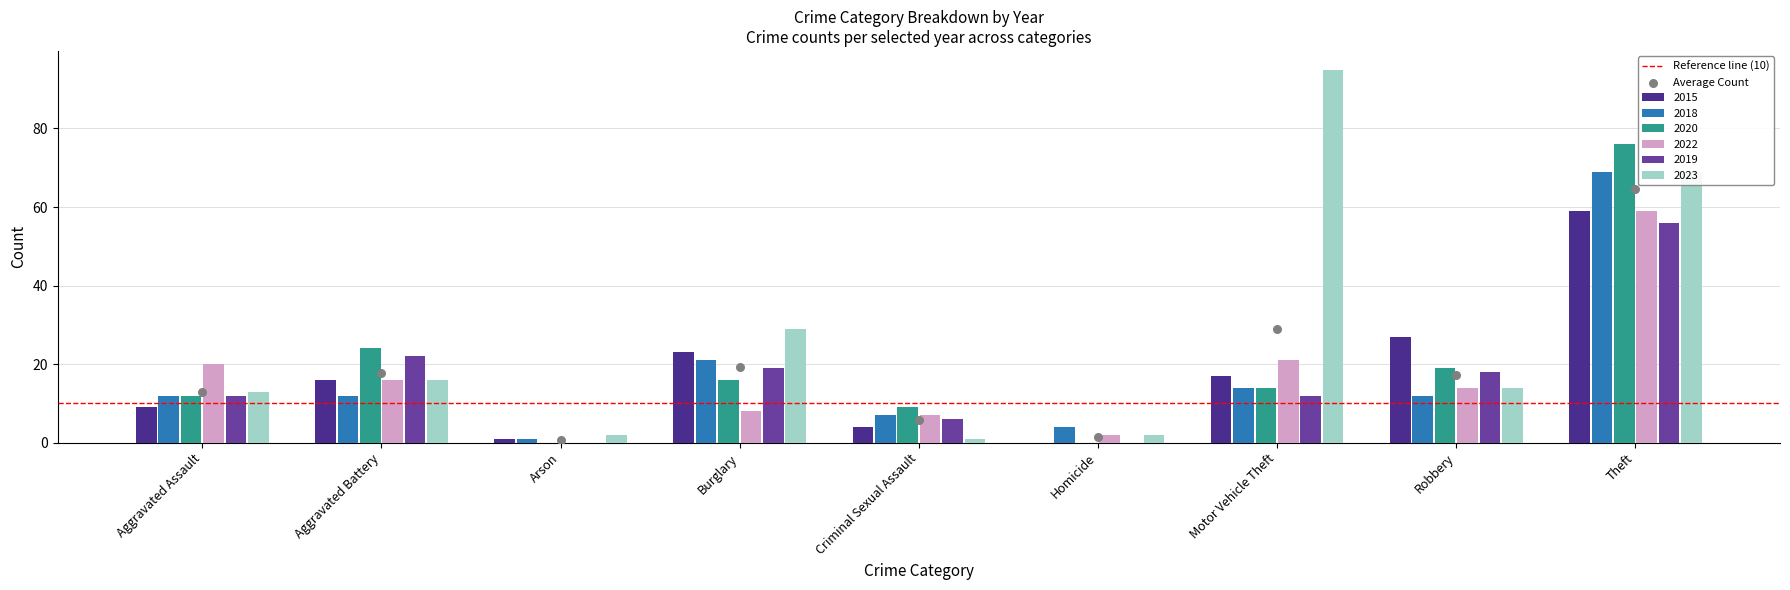

At how many categories does at least one series exceed 33?

2